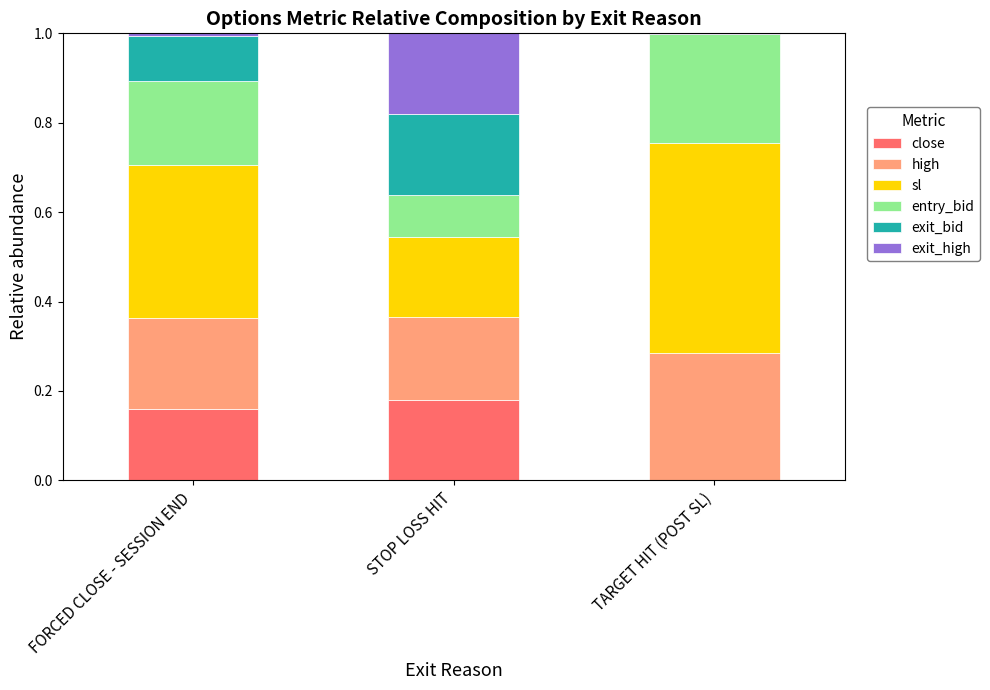

The value of close at FORCED CLOSE - SESSION END is 0.3. True or false?

False